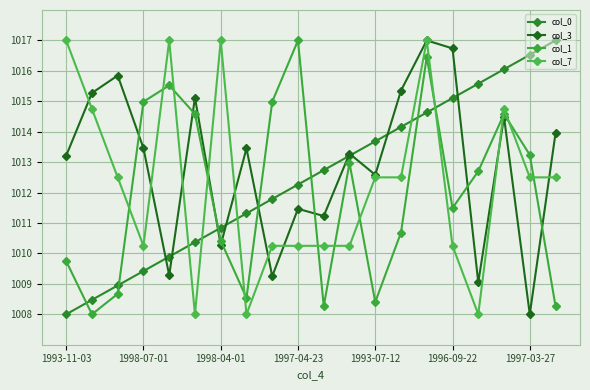

How many interior local valleys does the col_7 series have?

4